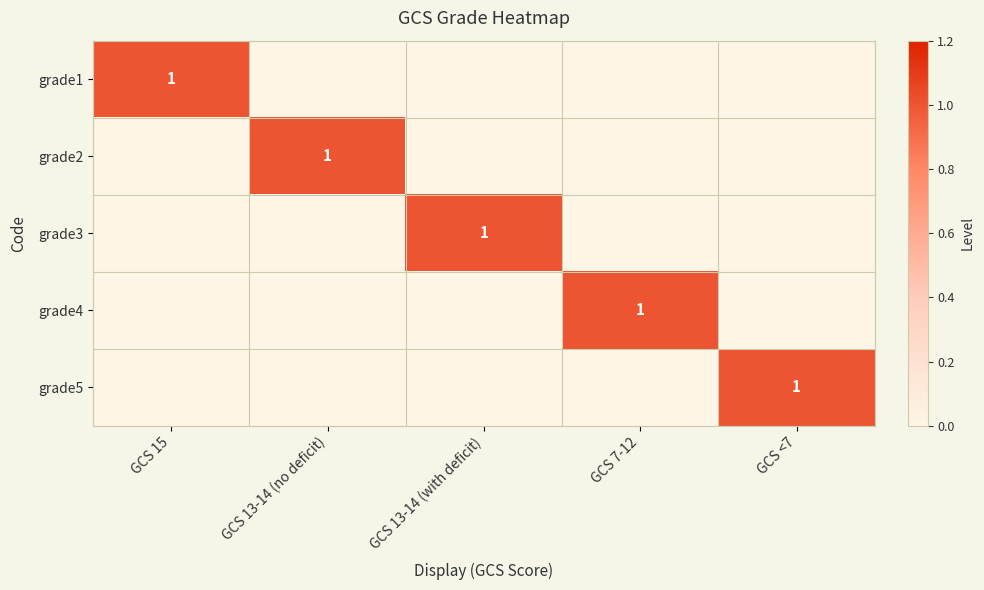

Which series changed the most between GCS 15 and GCS <7?

grade1